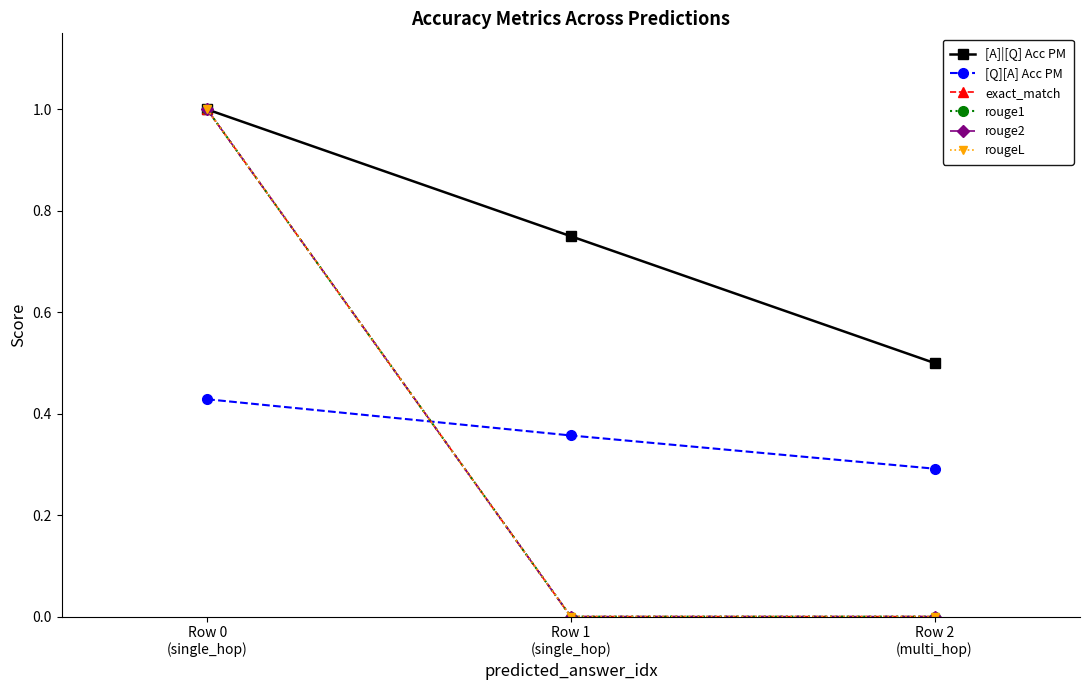

What is the difference between the maximum and minimum values in the [Q][A] Acc PM series?

0.1